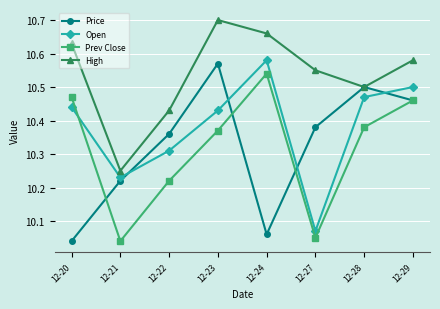

What is the sum of all High values?

84.3